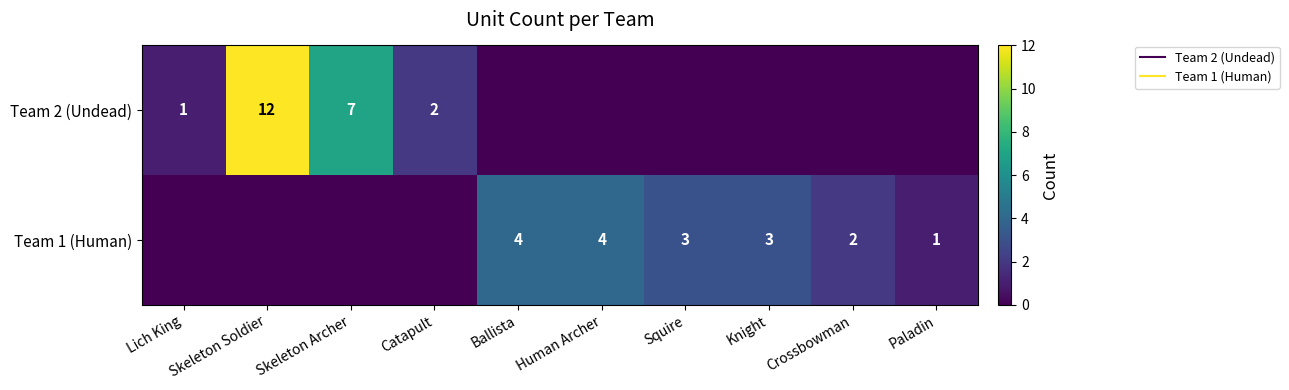

Is it true that Team 2 (Undead) equals 6 at Human Archer?

False